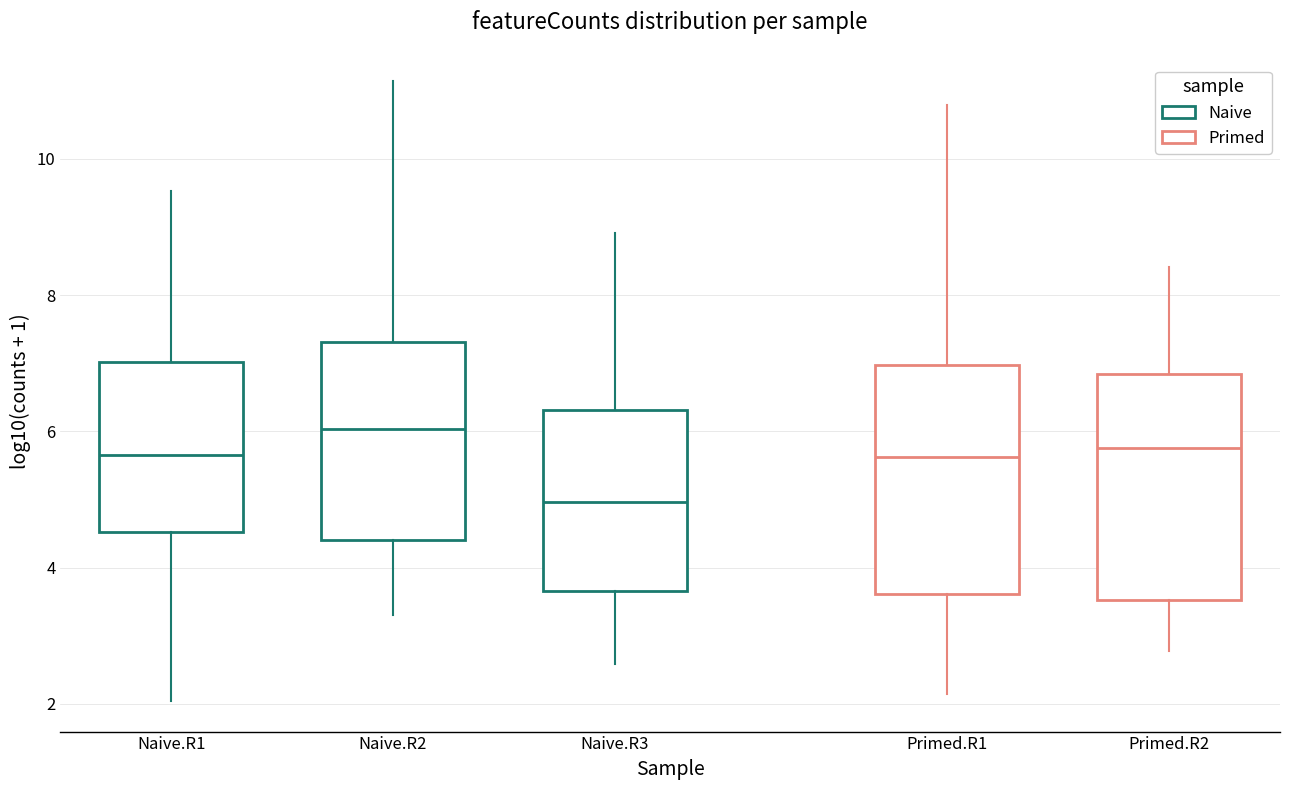

Where is the lower edge of the box for Primed.R2 on the y-axis? The values are not printed on the chart, so give them approximately, as read against the axis.

3.6